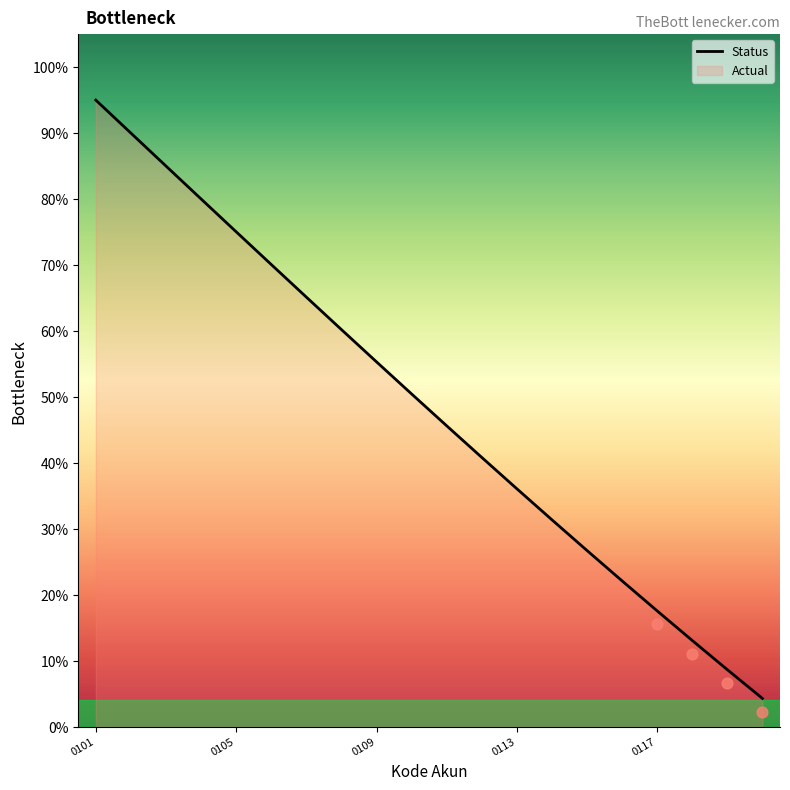

Which has a higher value, 11 or 9?

9